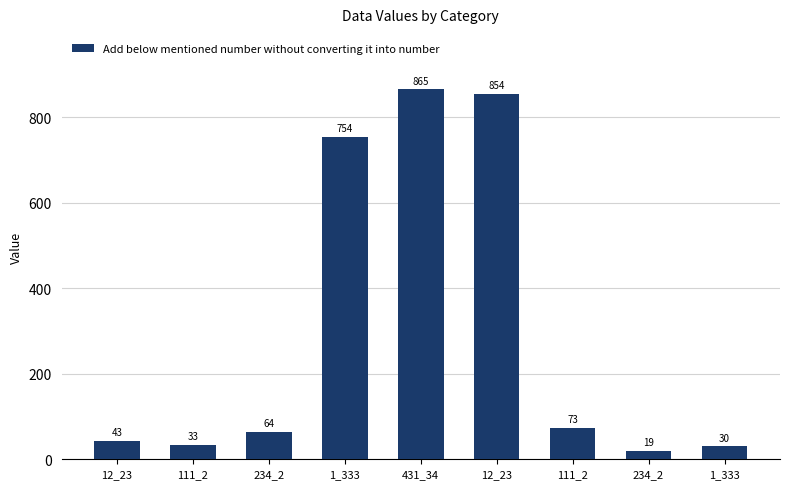

How many bars are there in total?

9